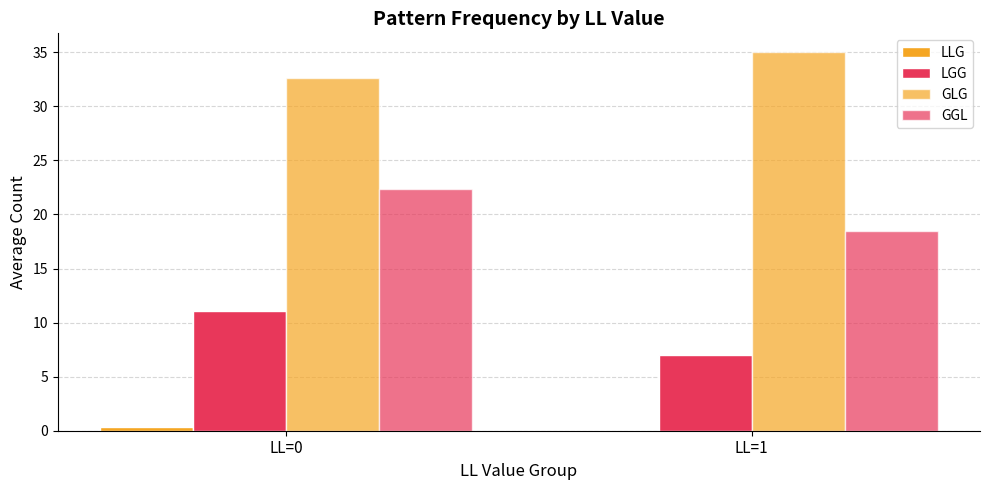

The value of GGL at LL=0 is 5.1. True or false?

False